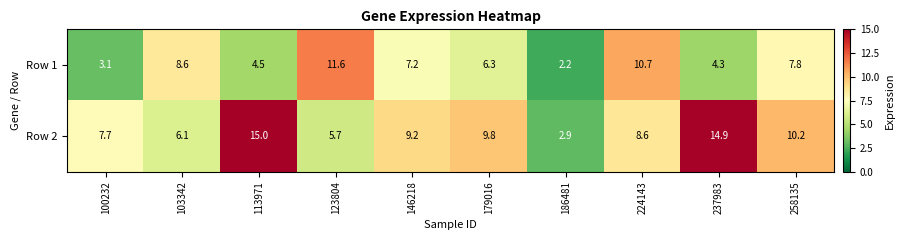

True or false: Row 2 has a value of 9.2 at 146218.

True